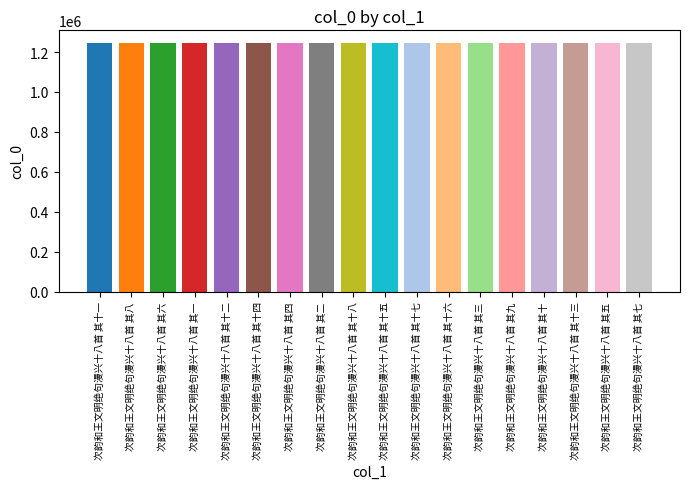

What is the label of the 2nd bar from the right?

次韵和王文明绝句漫兴十八首 其五